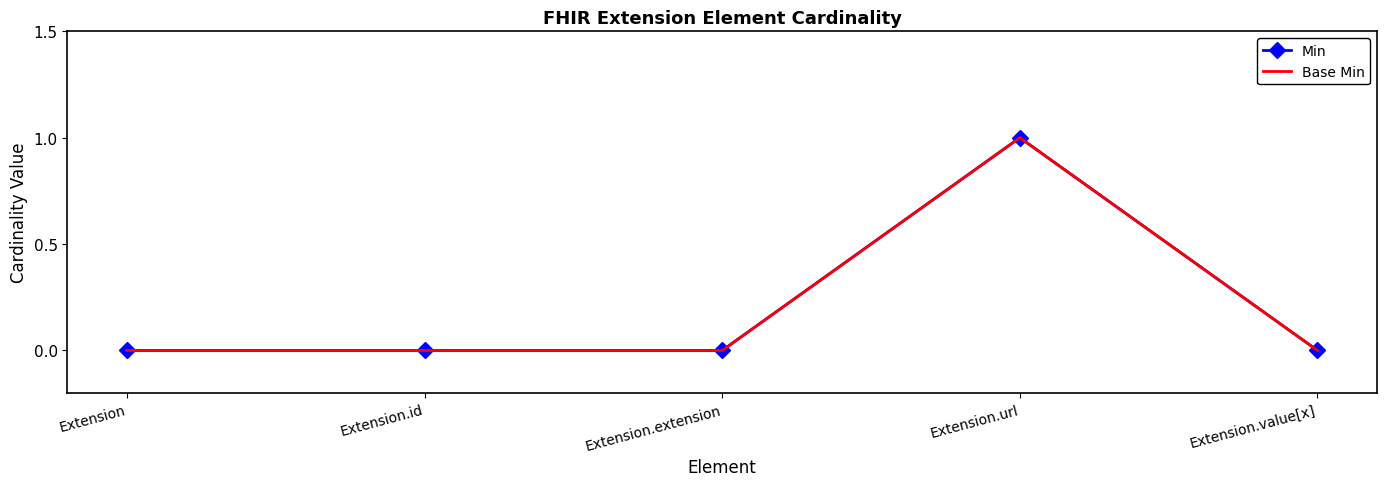

At Extension, list the series in order from largest to smallest.

Min, Base Min